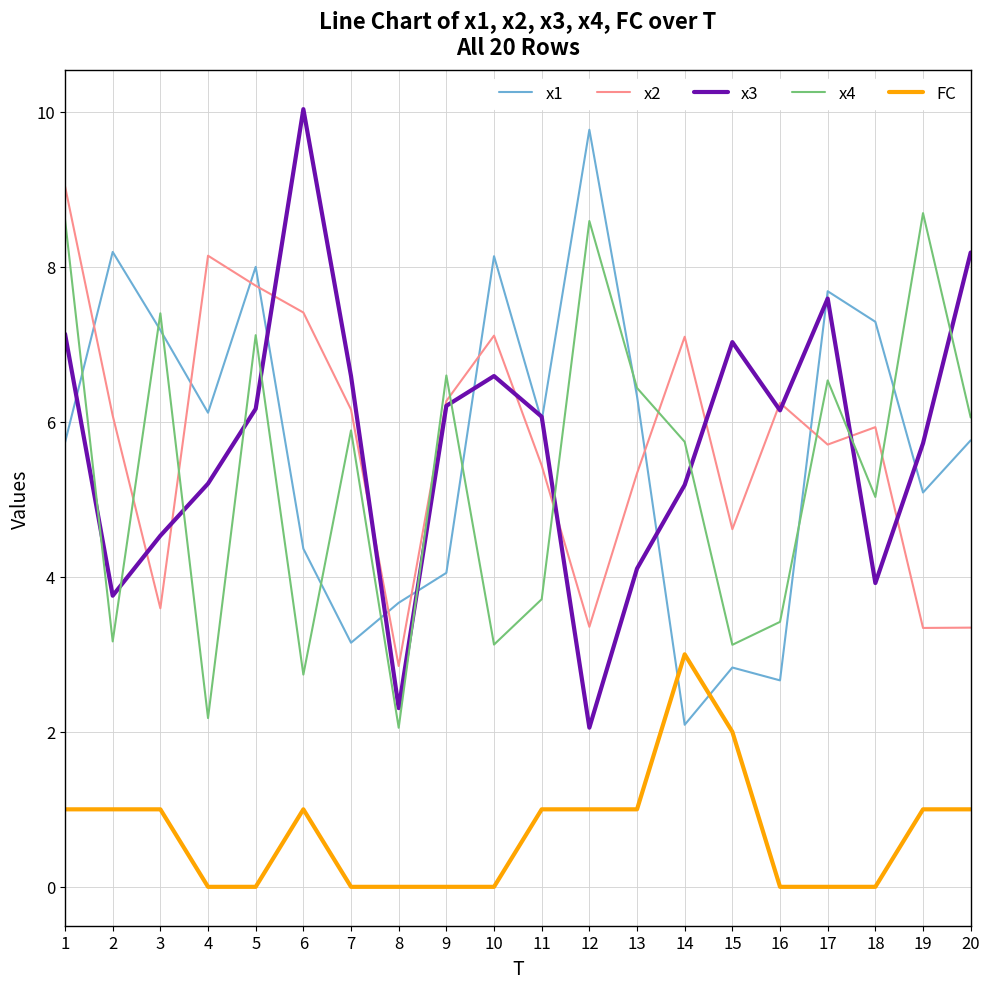

The x4 series shows 7.1 at 5. True or false?

True